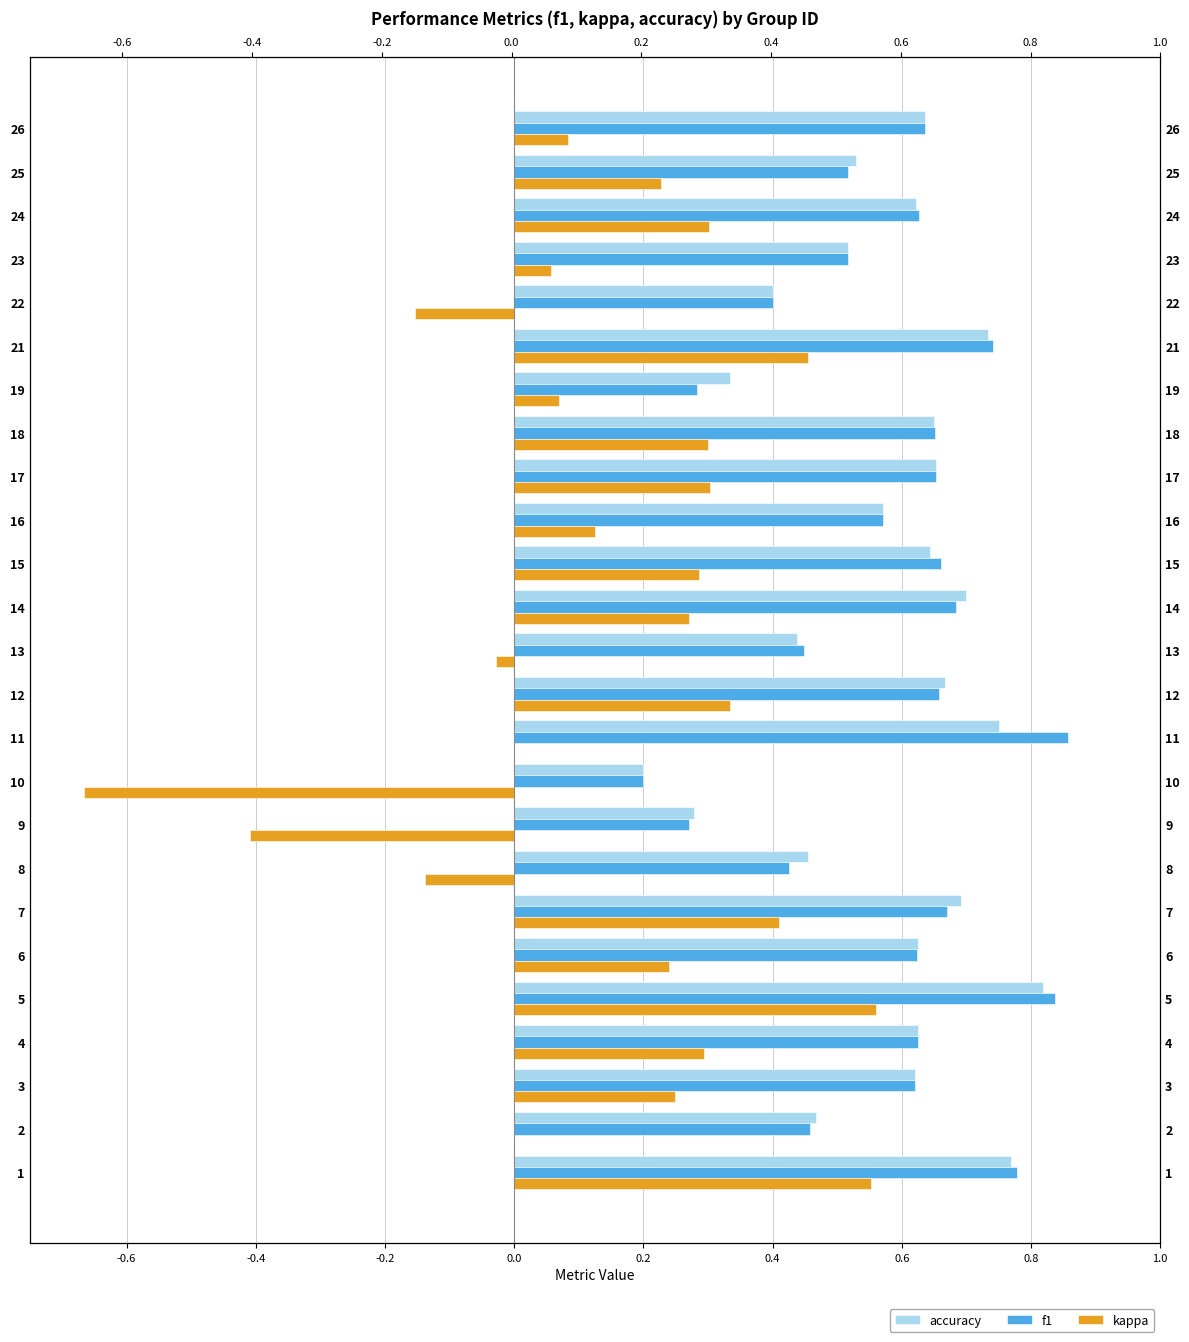

How many categories are shown in the chart?

25